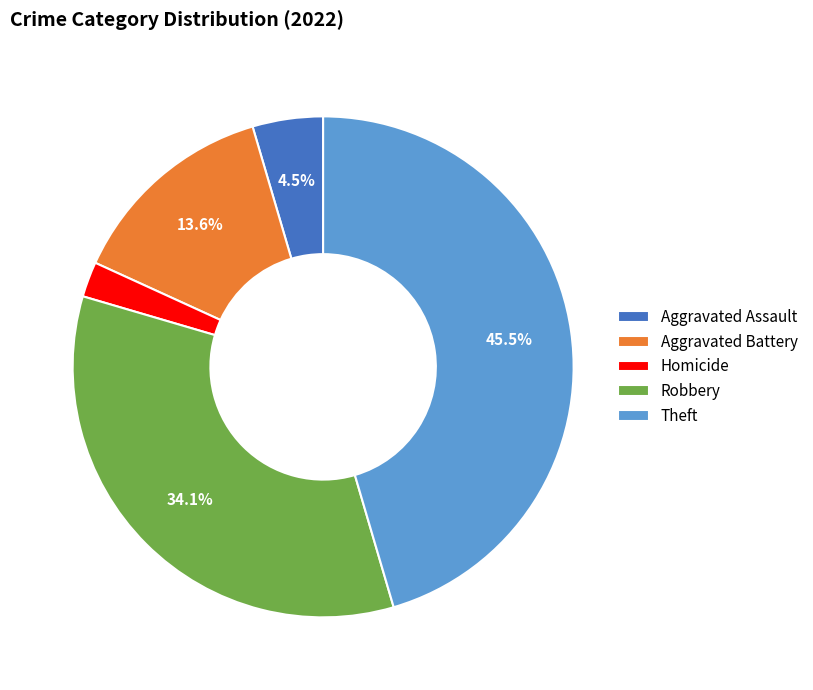

Does Aggravated Battery represent more than half of the total?

No